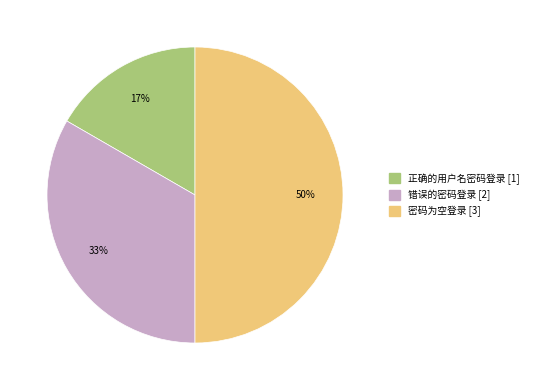

Between 正确的用户名密码登录 and 密码为空登录, which is larger?

密码为空登录